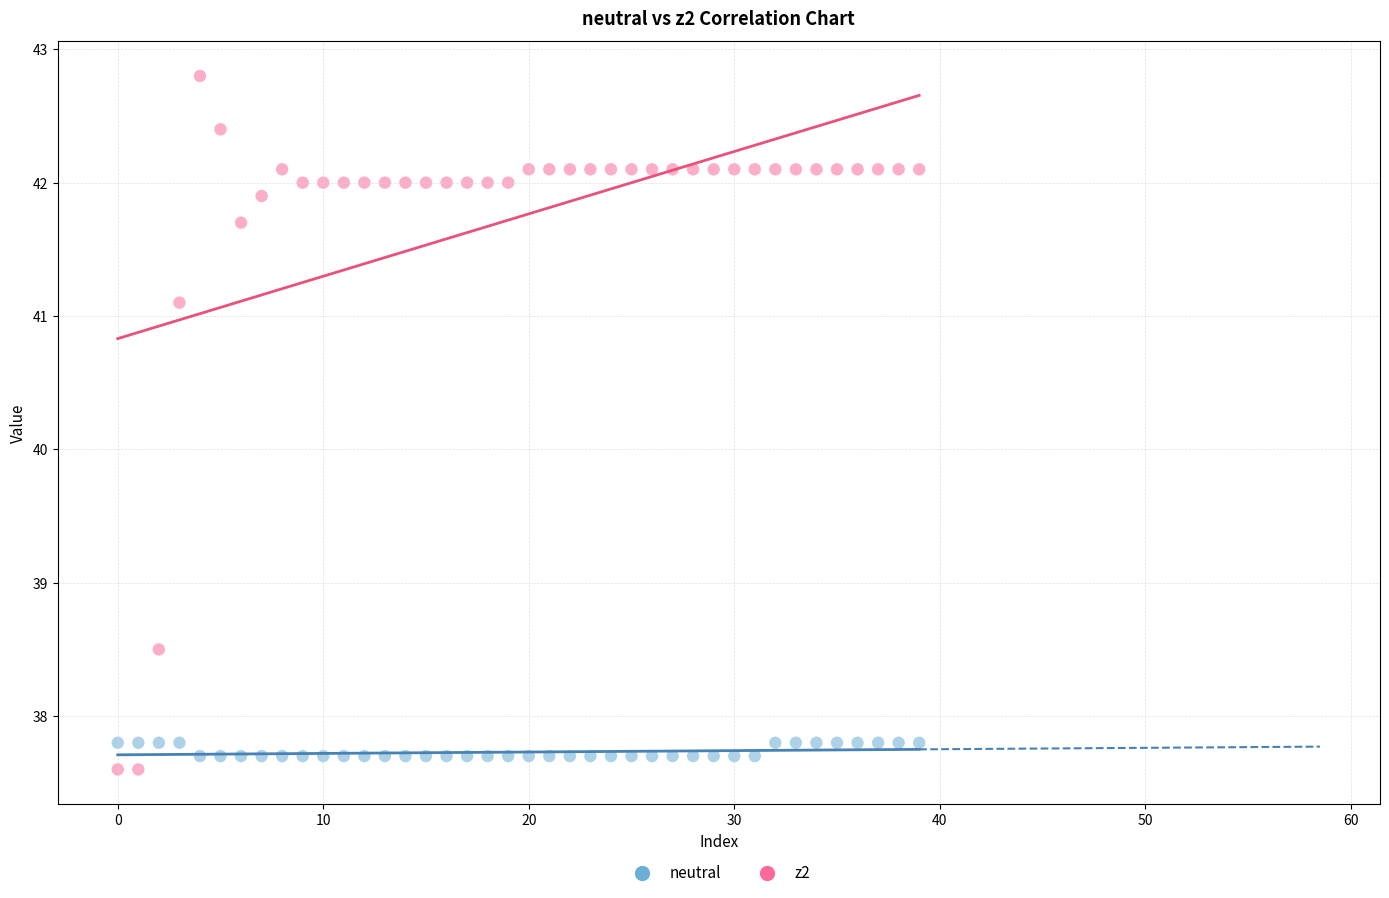

What are all the series names shown in the legend?

neutral, z2